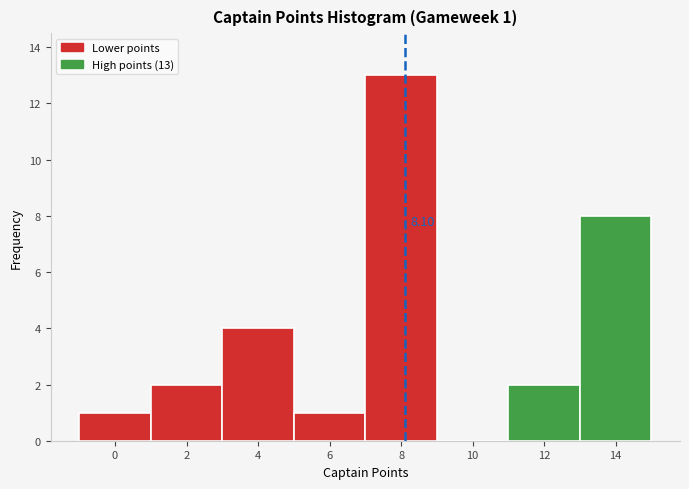

Over which range of the x-axis is the bar tallest?

7 to 9